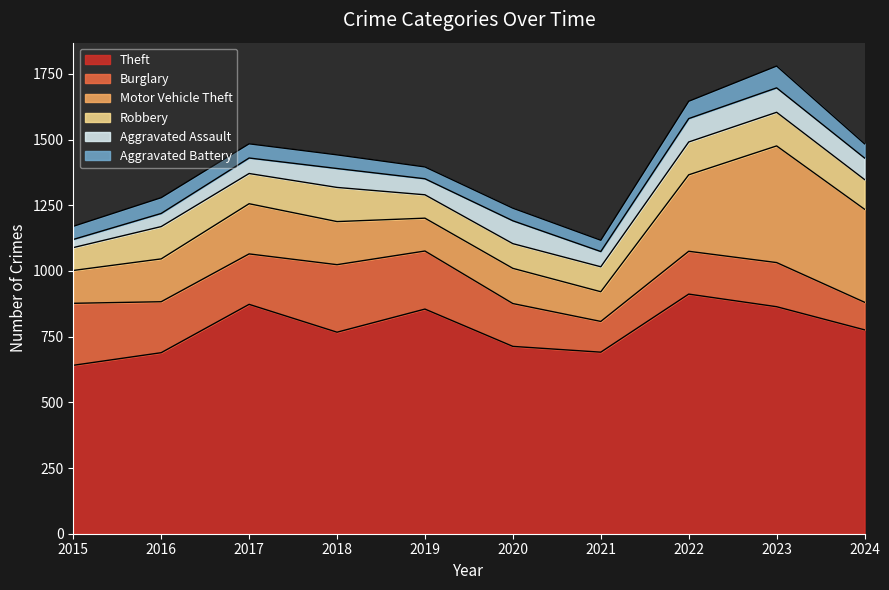

Where is Aggravated Assault nearest to the value 62?

2019